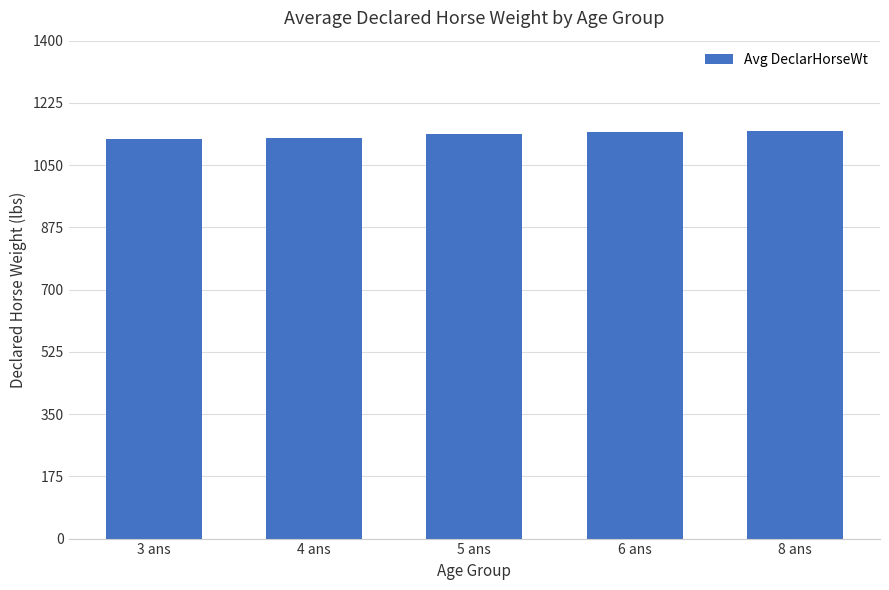

Where is the data nearest to the value 1134?

5 ans